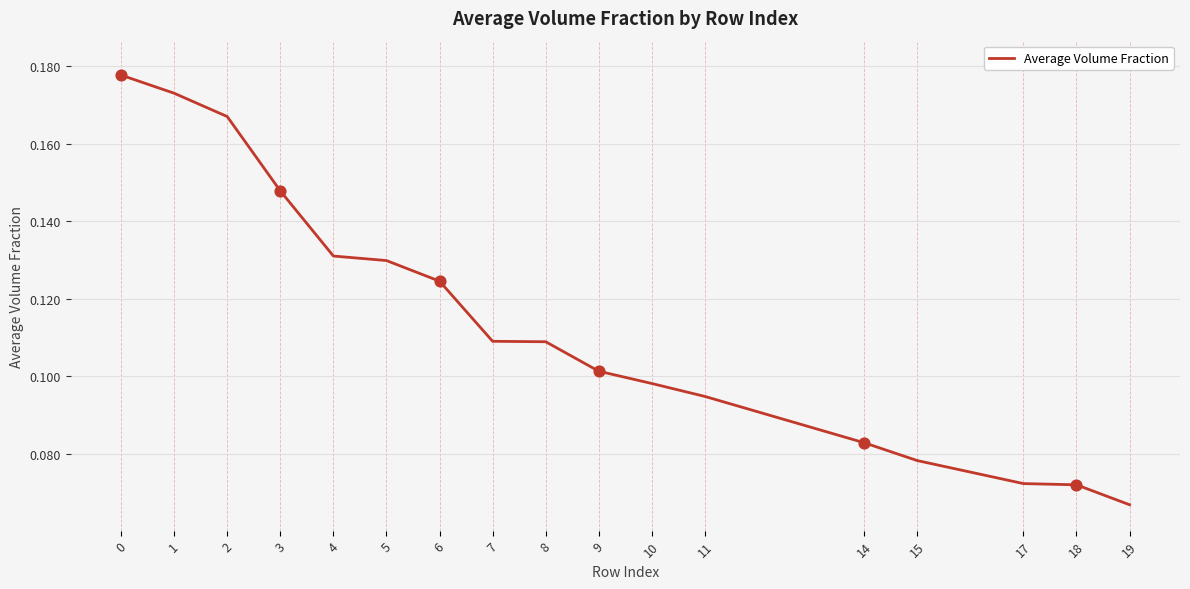

Which has a higher value, 6 or 17?

6